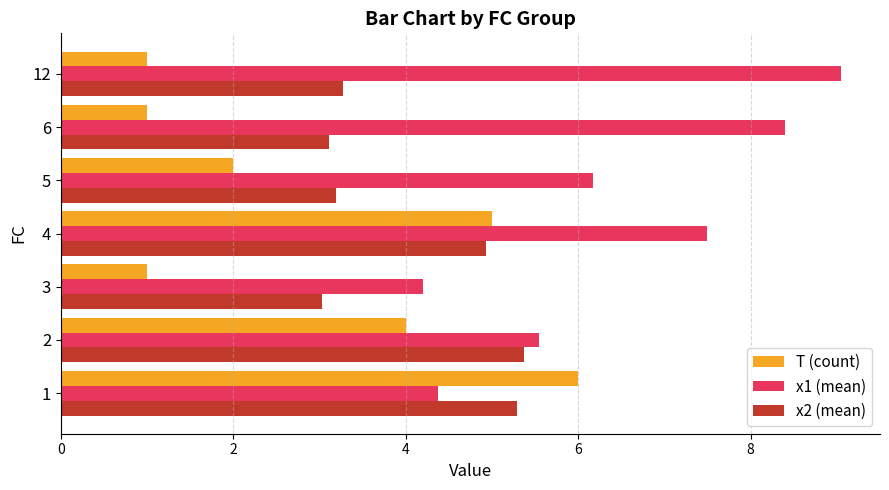

Is it true that x2 (mean) equals 3.0 at 2?

False